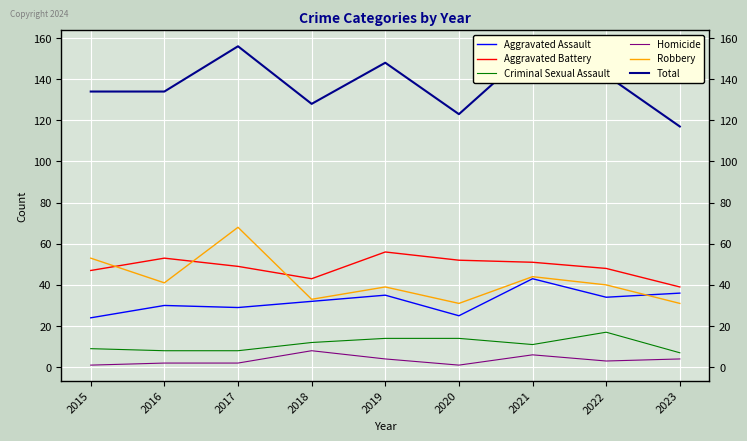

What is the lowest value of the Aggravated Battery series?

39